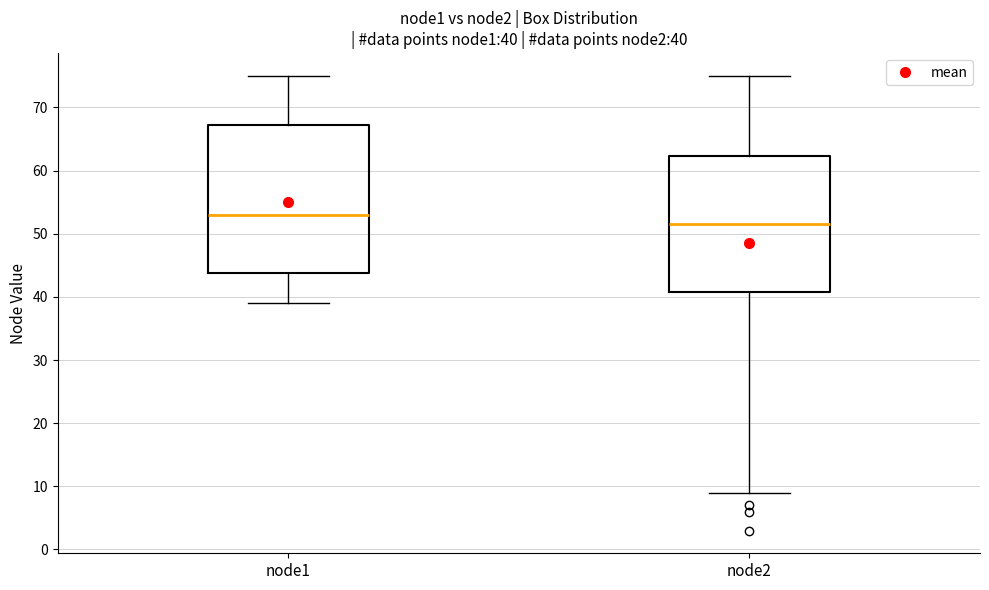

Which box's median line is the highest?

node1